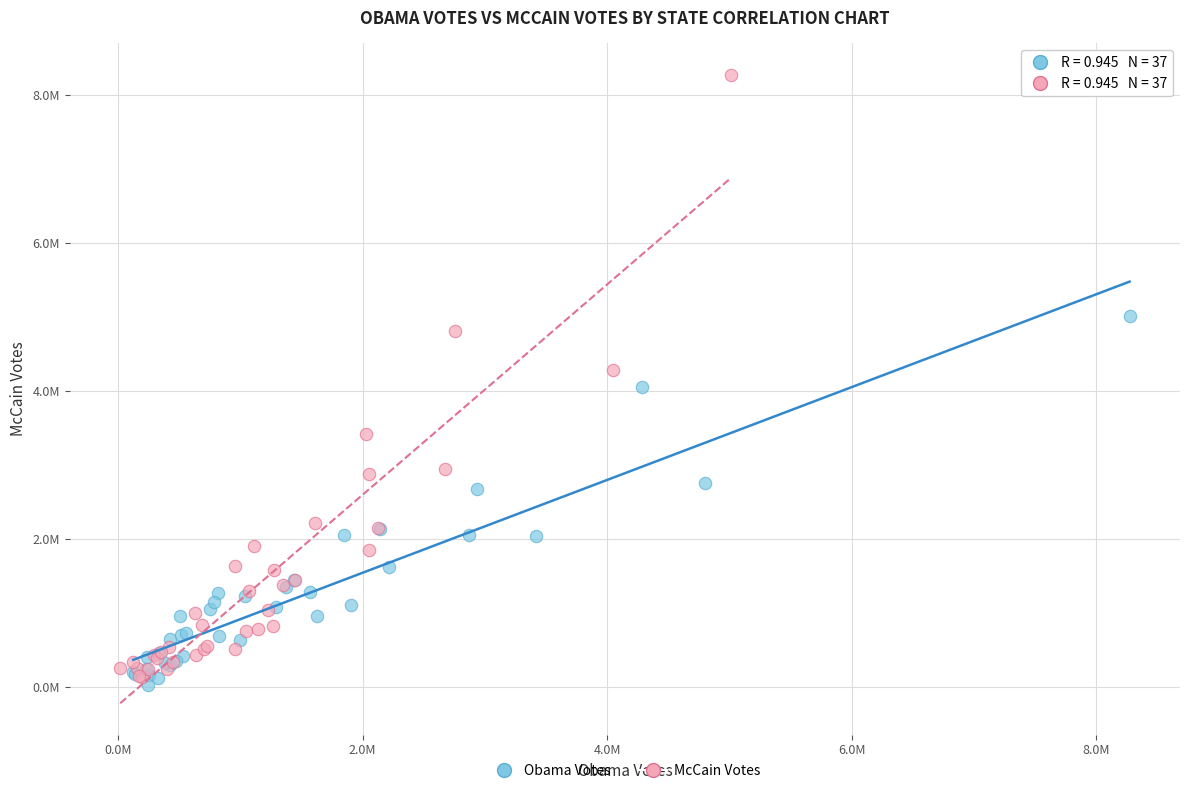

Which series has the widest spread of Y values?

McCain Votes